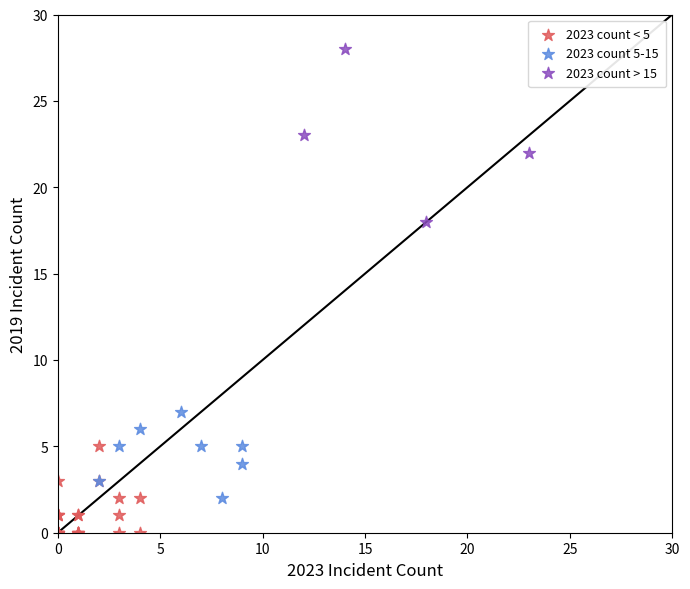

Which series has the largest Y range (max minus min)?

2023 count > 15